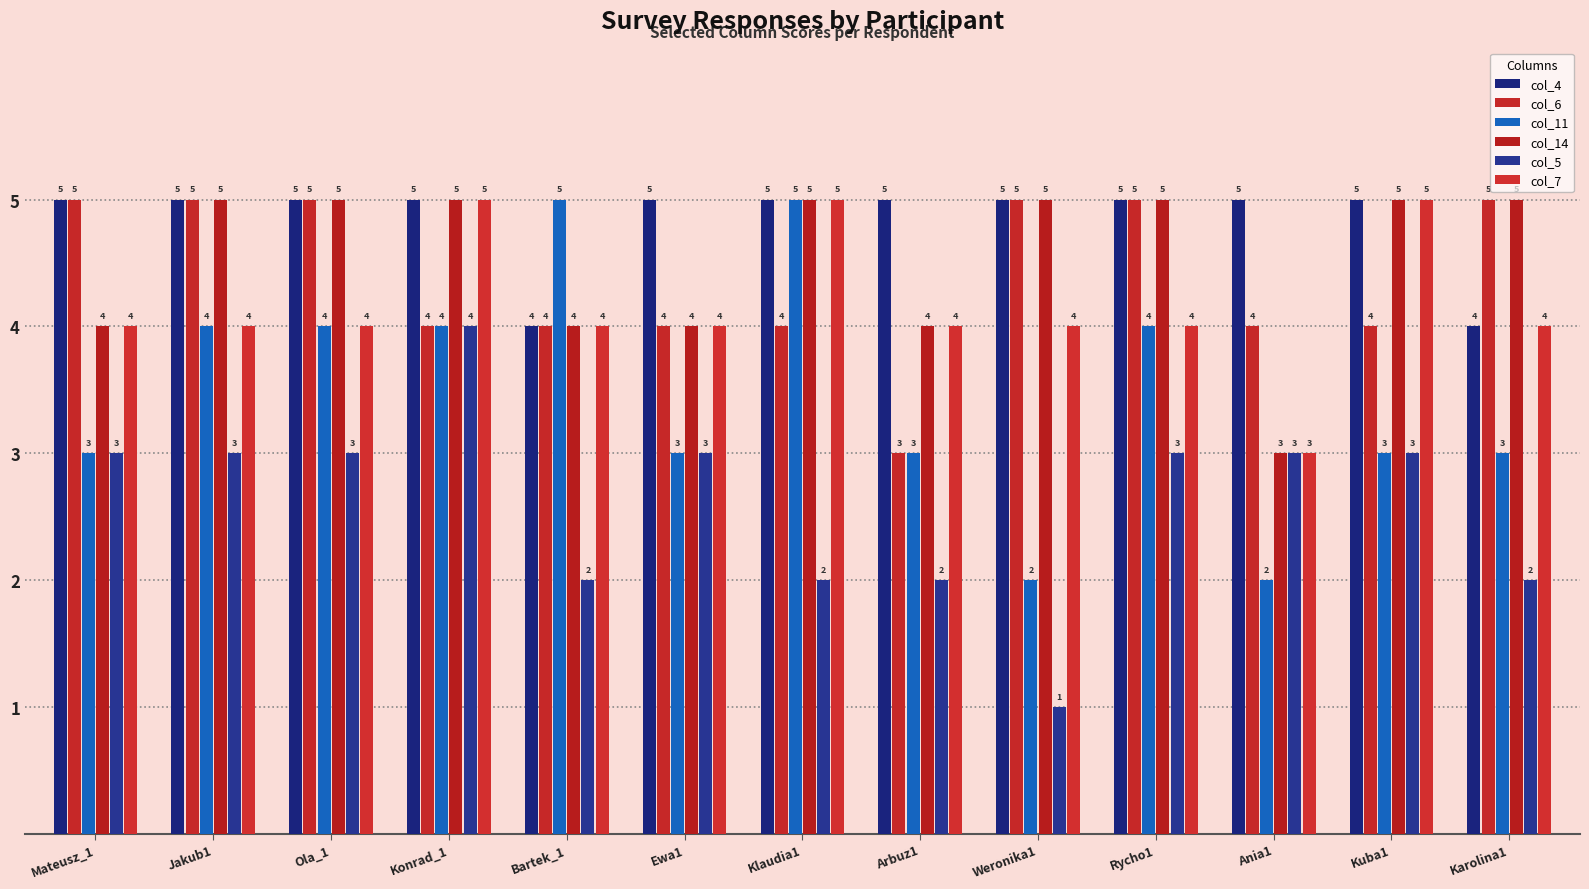

Between Jakub1 and Arbuz1, which series saw the biggest shift?

col_6